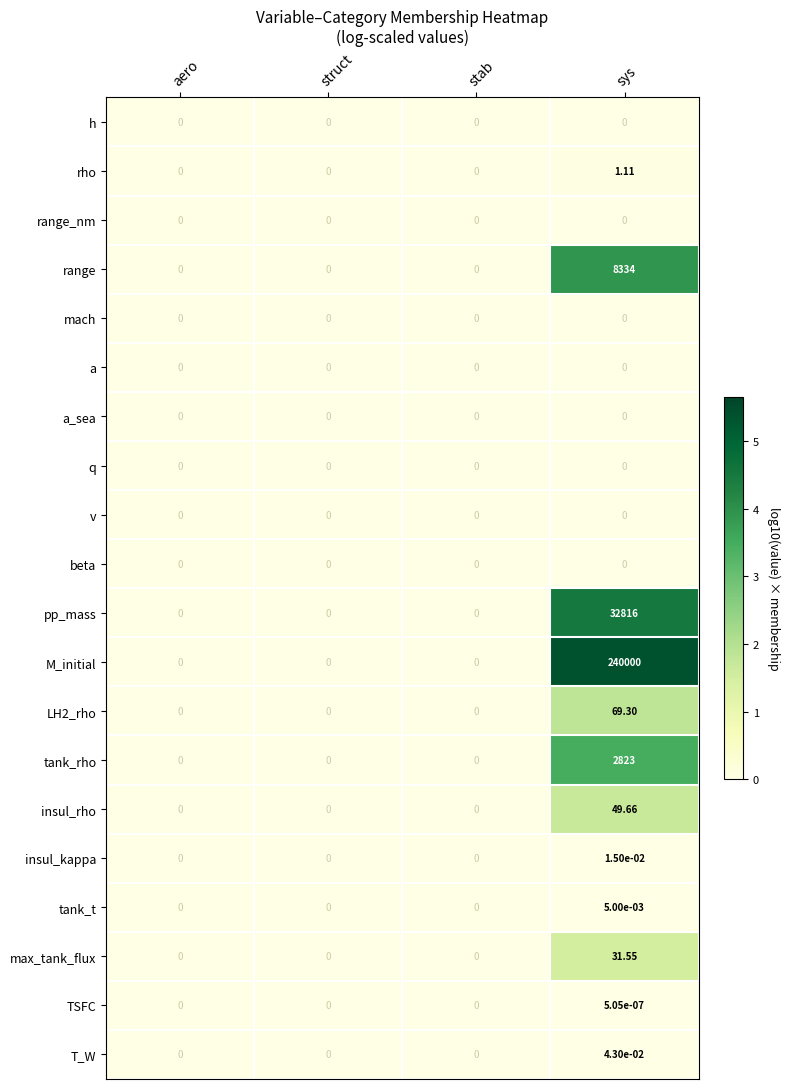

Which series has the widest spread of values?

M_initial